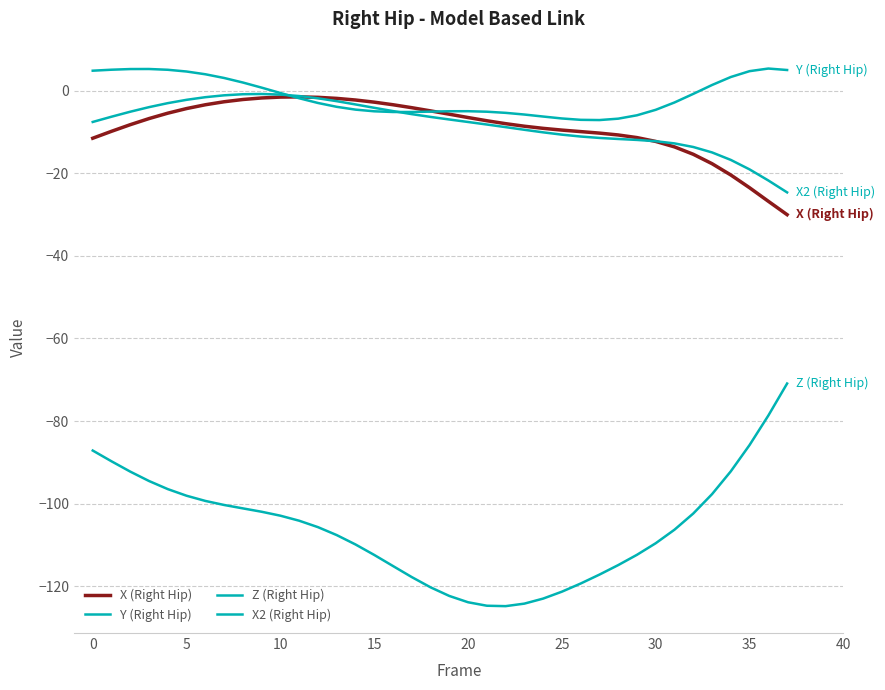

Which label corresponds to the largest value in the chart?

36